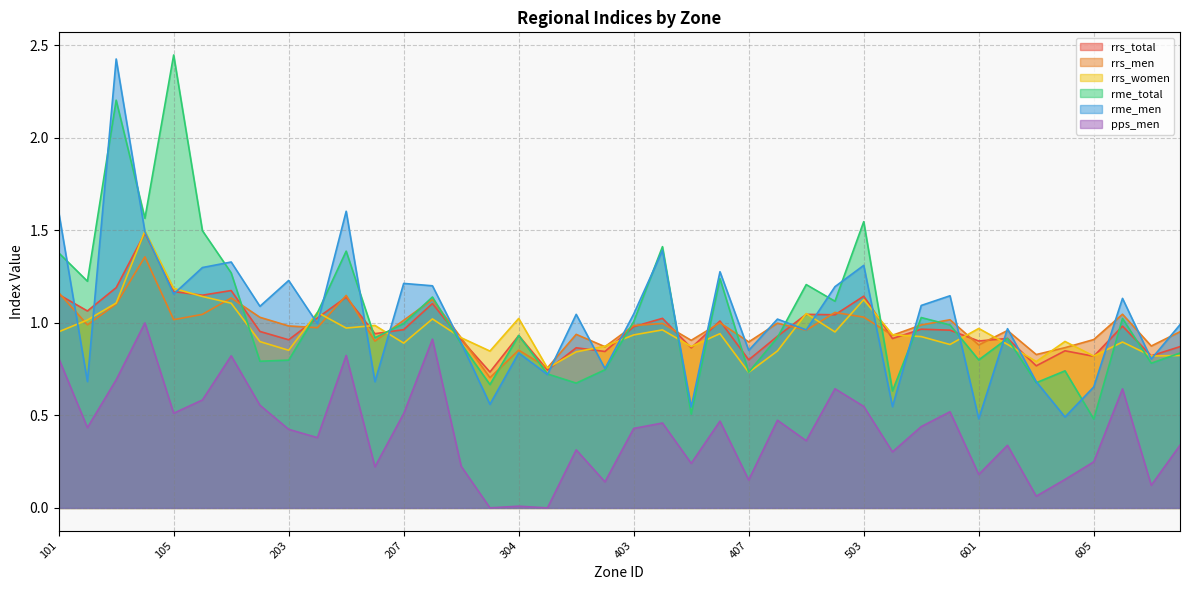

What is the spread (max minus min) of values at 604?

0.7